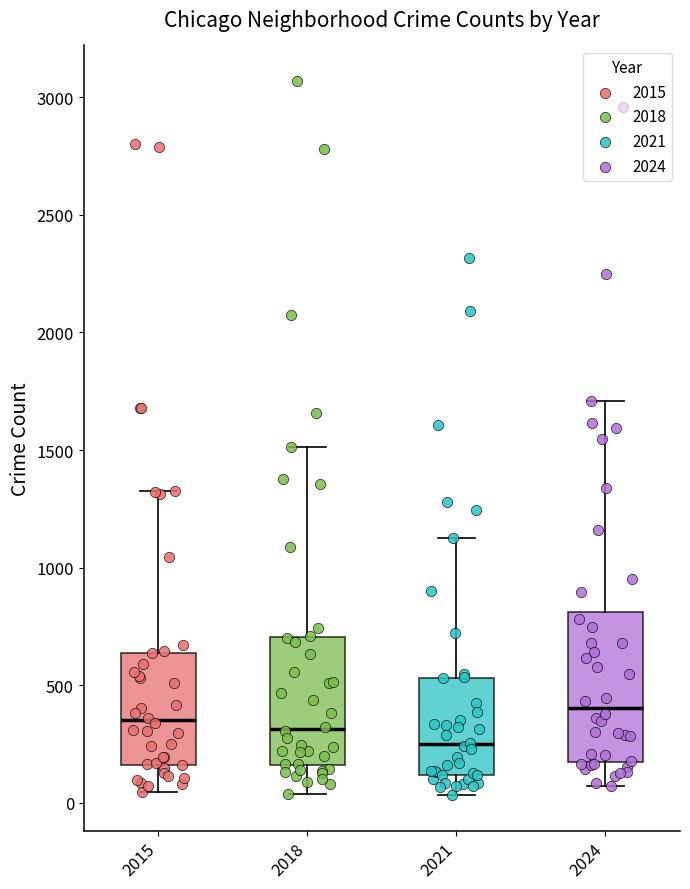

Reading left to right, read every box against the y-axis: the position of its median line, the range the box covers, and the ends of its whiskers. The values are not printed on the chart, so give them approximately, as read against the axis.

2015: median 350, box 150 to 650, whiskers 50 to 1350
2018: median 300, box 150 to 700, whiskers 50 to 1500
2021: median 250, box 100 to 550, whiskers 50 to 1150
2024: median 400, box 150 to 800, whiskers 50 to 1700